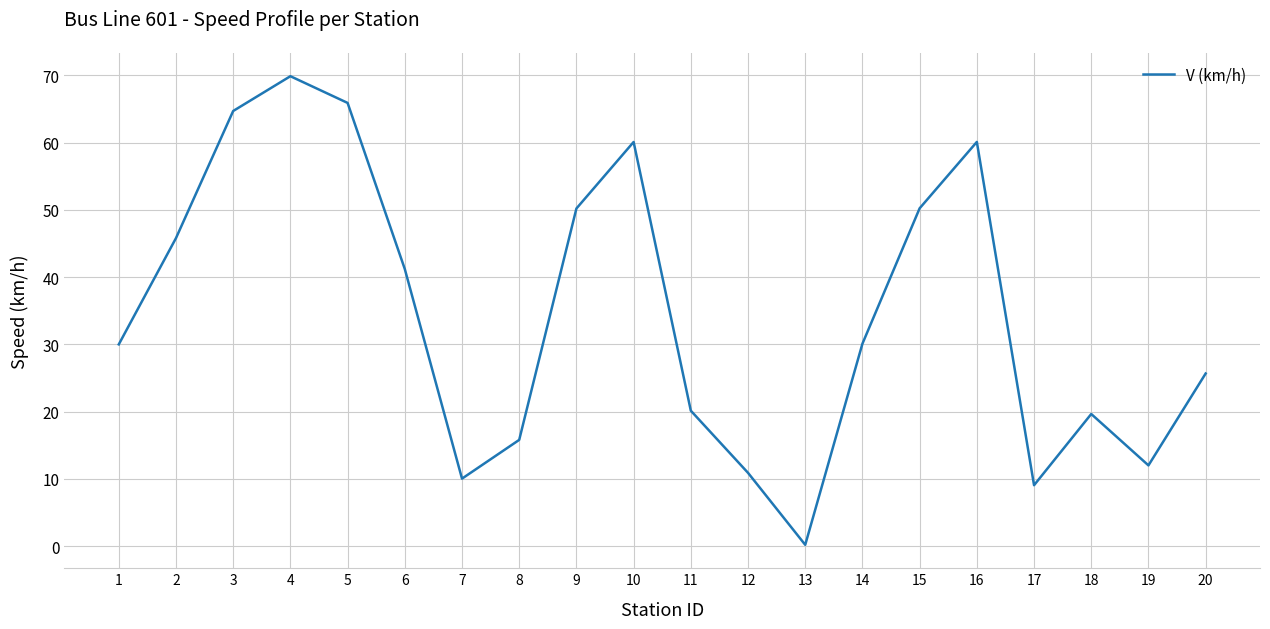

What is the difference between the maximum and minimum values?

69.7